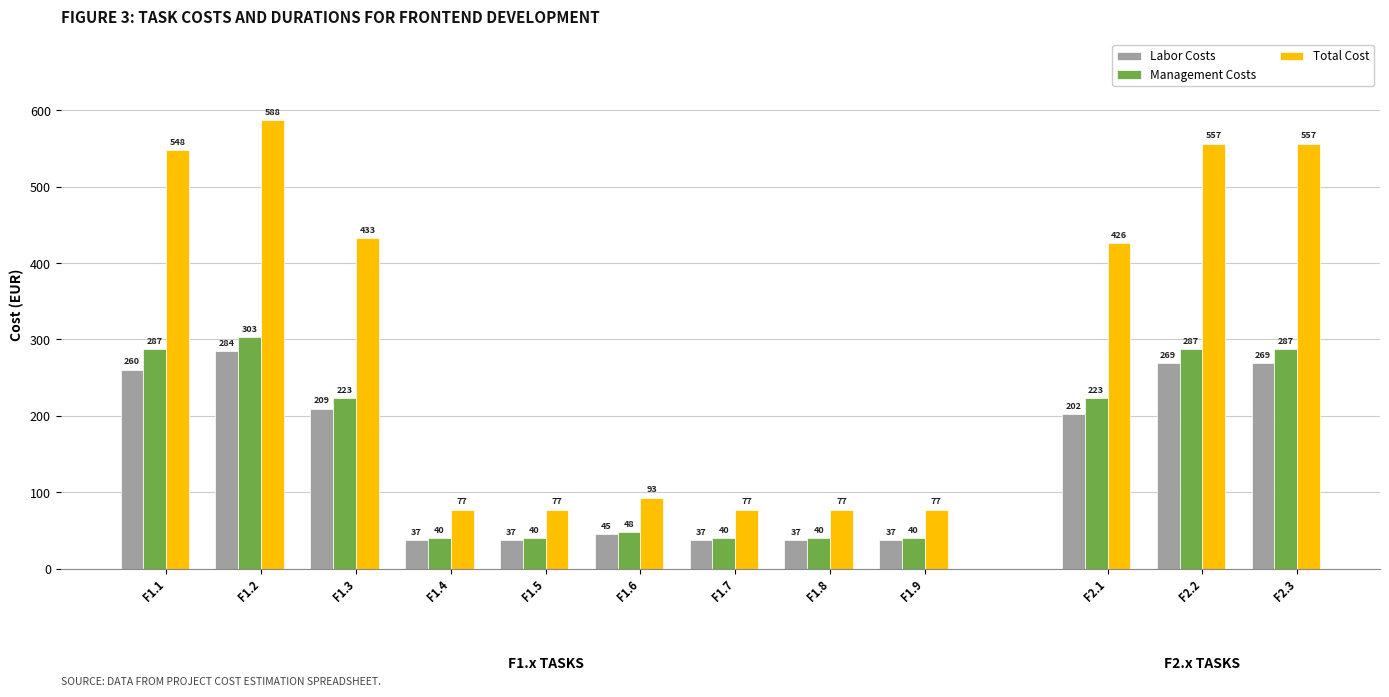

What is the greatest value displayed?

587.5